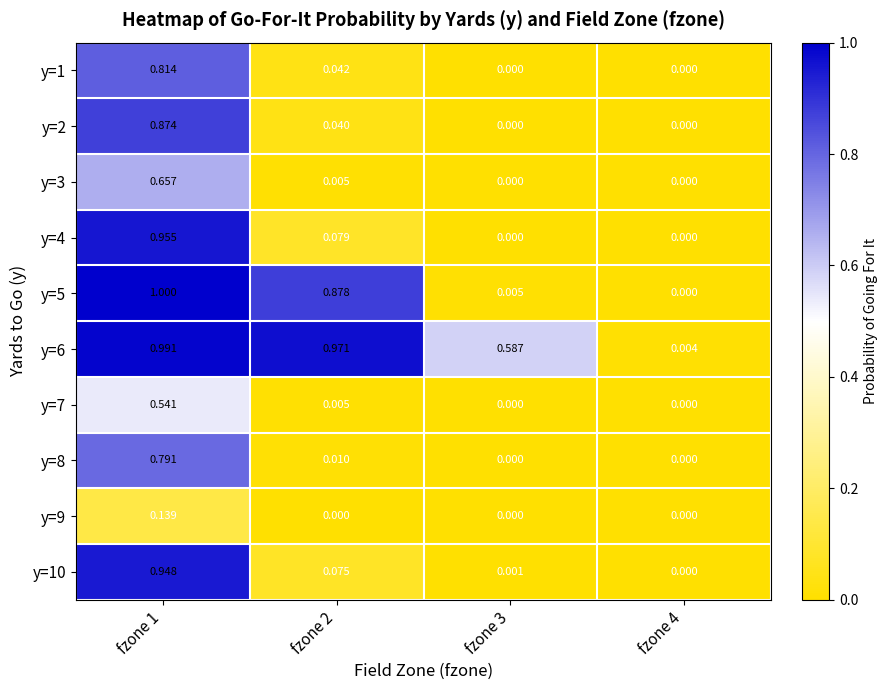

Is the value of y=6 at fzone 3 greater than the value of y=4 at fzone 3?

Yes